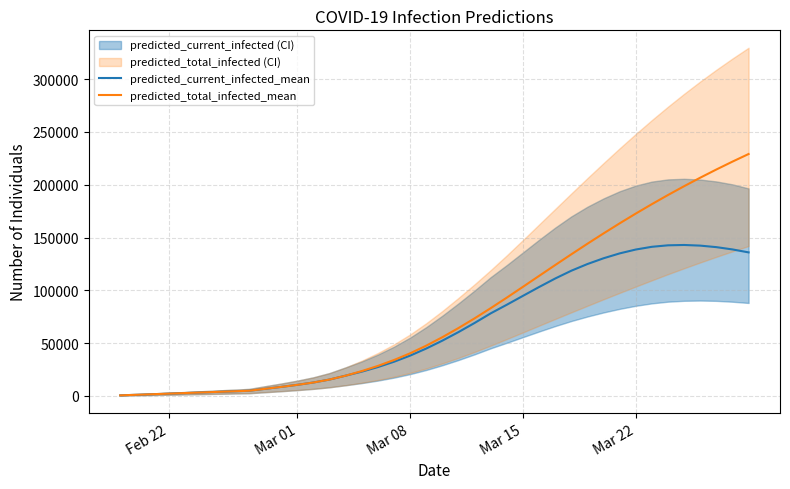

True or false: predicted_current_infected_mean and predicted_total_infected_mean cross at least once.

False